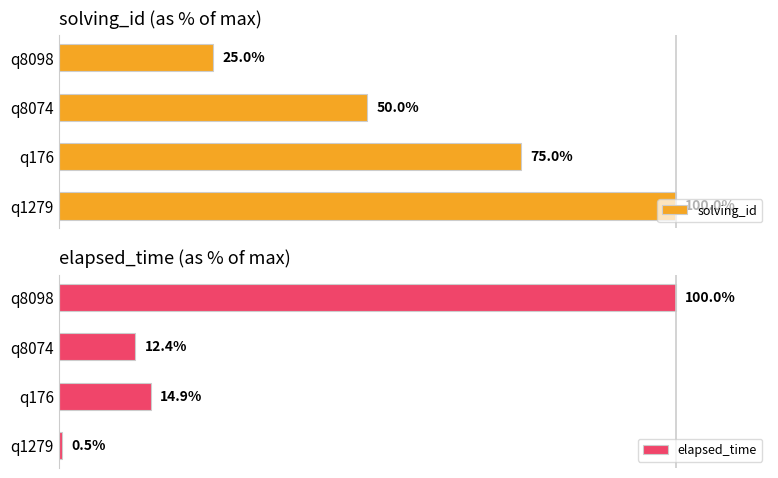

How many values in the elapsed_time series exceed 14?

2